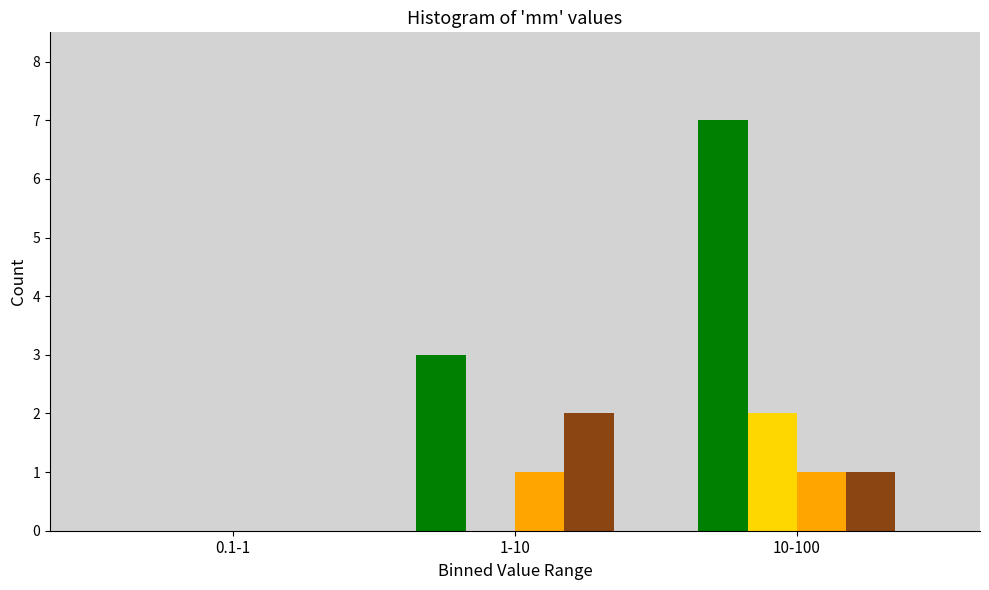

At which category is the sum across all series the highest?

10-100